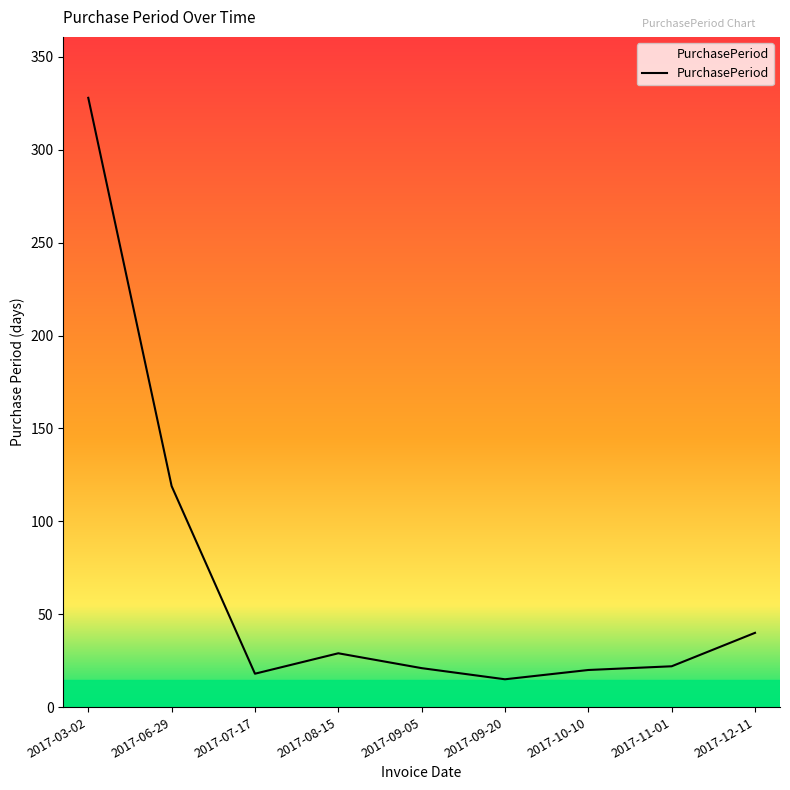

What is the change in value from 2017-07-17 to 2017-12-11?

+22